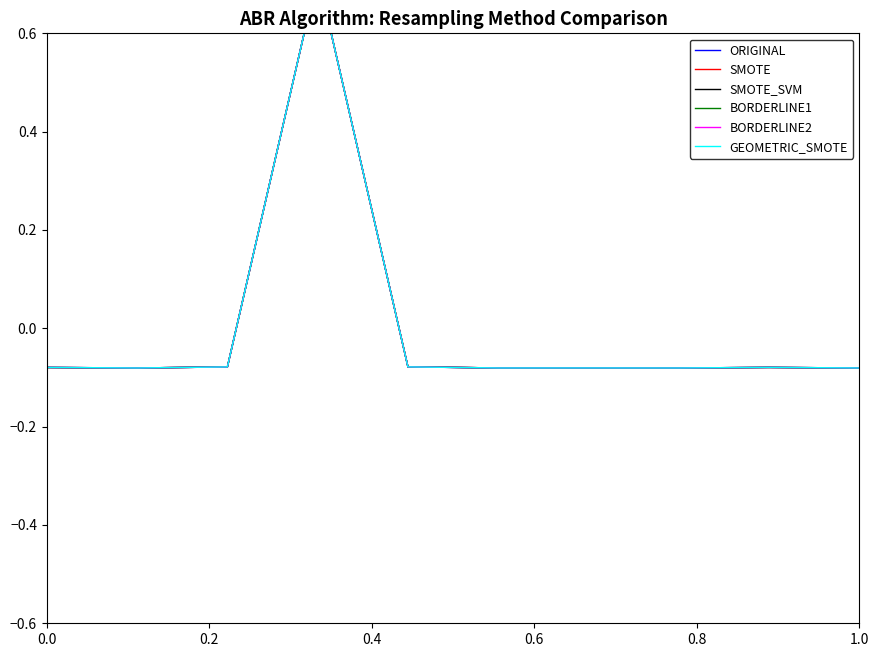

Where is the first local minimum for SMOTE_SVM?

0.2